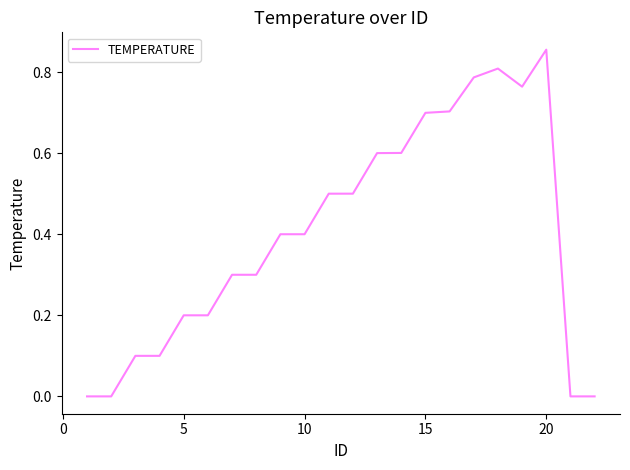

Does the chart display data point markers on the line(s)?

No